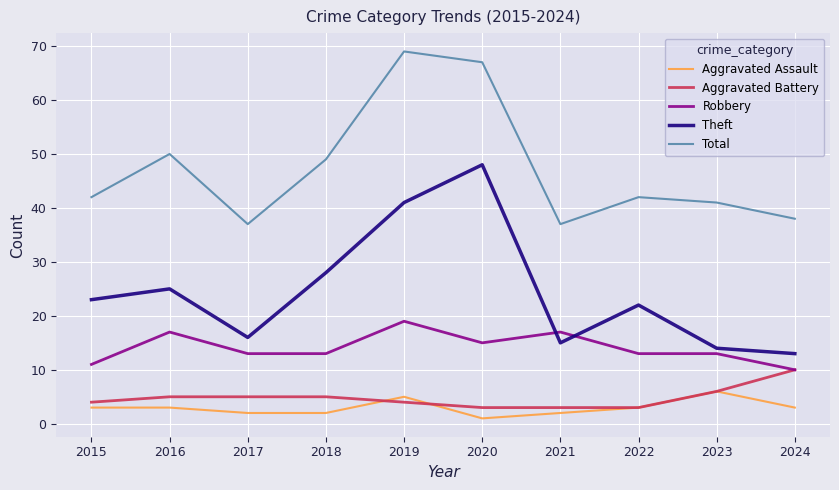

Which series changed the most between 2017 and 2020?

Theft